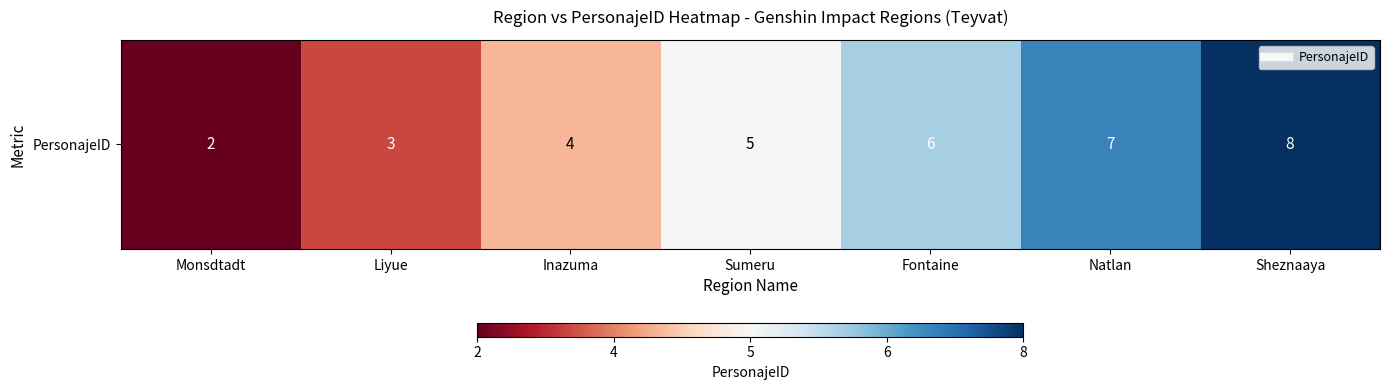

What is the average value?

5